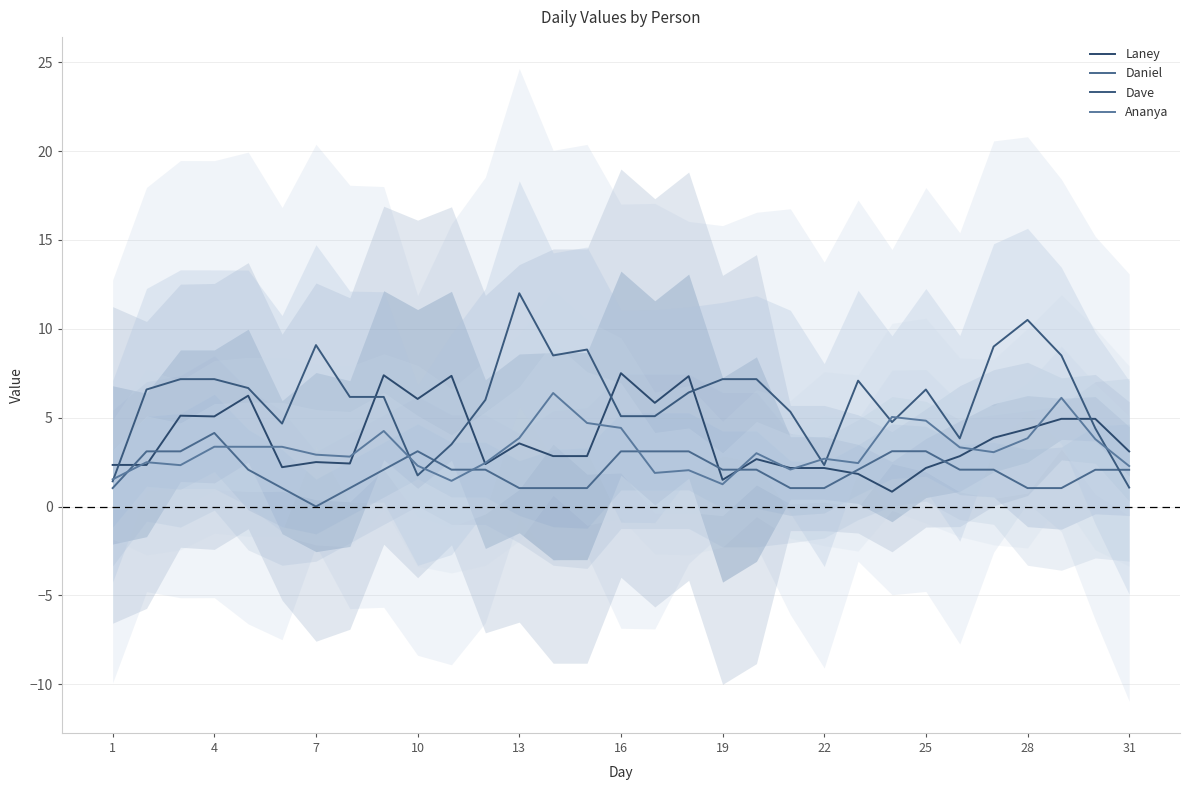

How many interior local valleys does the Daniel series have?

1